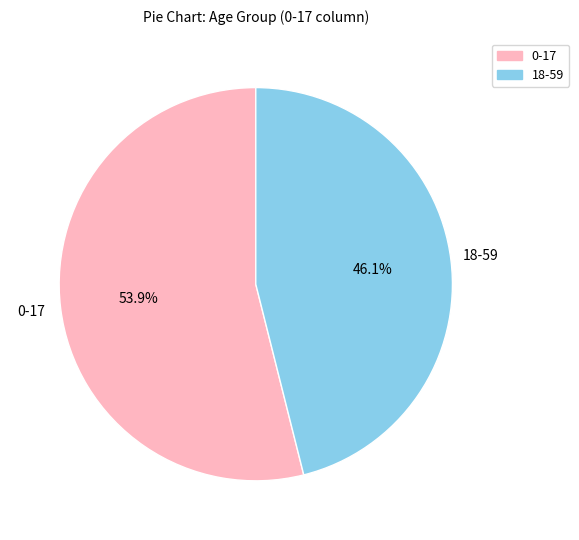

How many segments does this pie chart have?

2